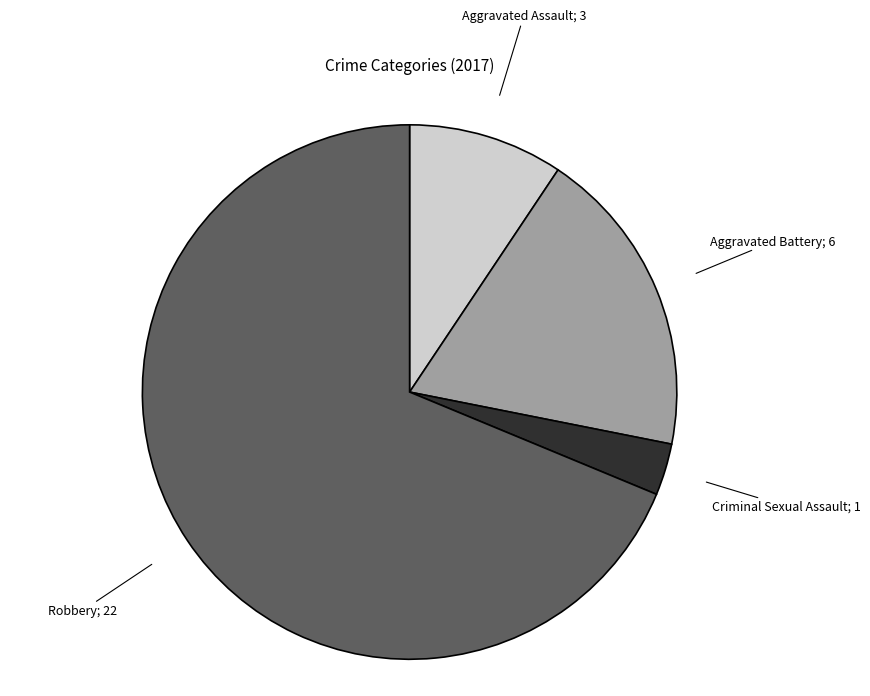

Rank the categories by value from highest to lowest.

Robbery, Aggravated Battery, Aggravated Assault, Criminal Sexual Assault